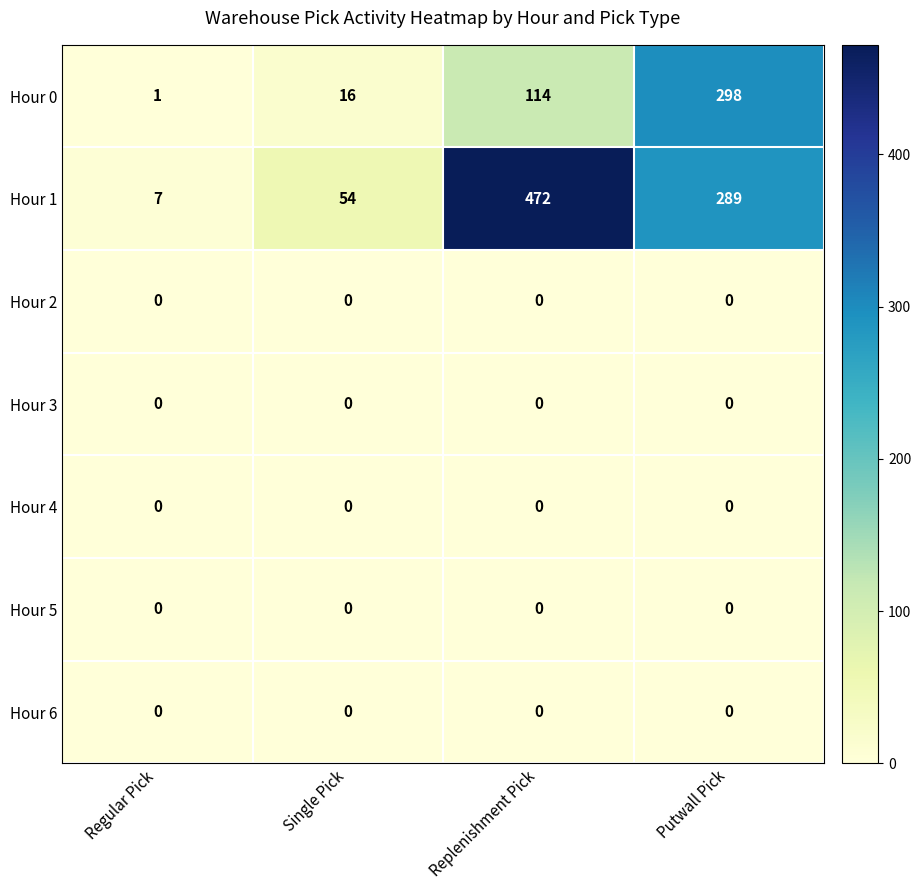

How many distinct data groups are displayed?

7